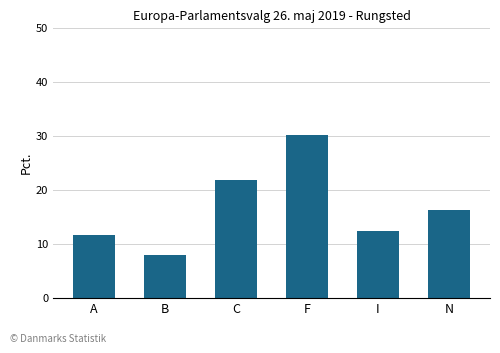

Rank the categories by value from lowest to highest.

B, A, I, N, C, F